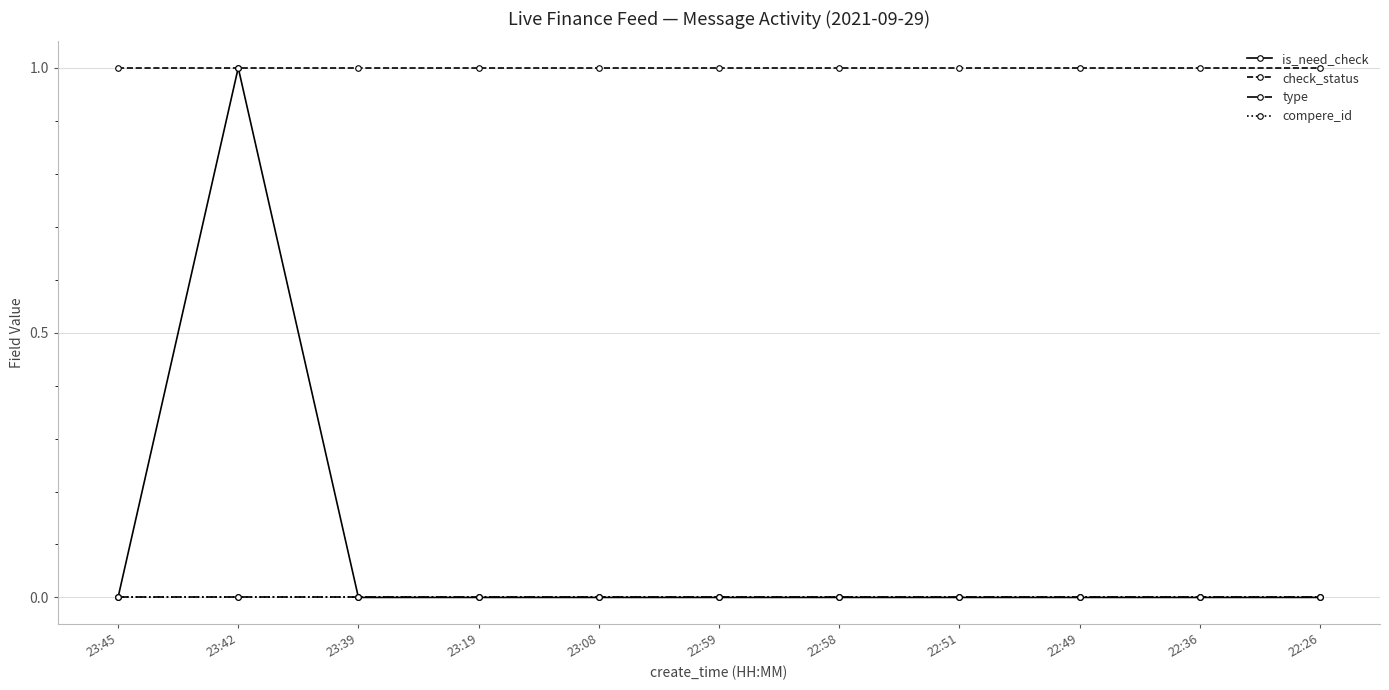

Does the chart have visible grid lines?

Yes